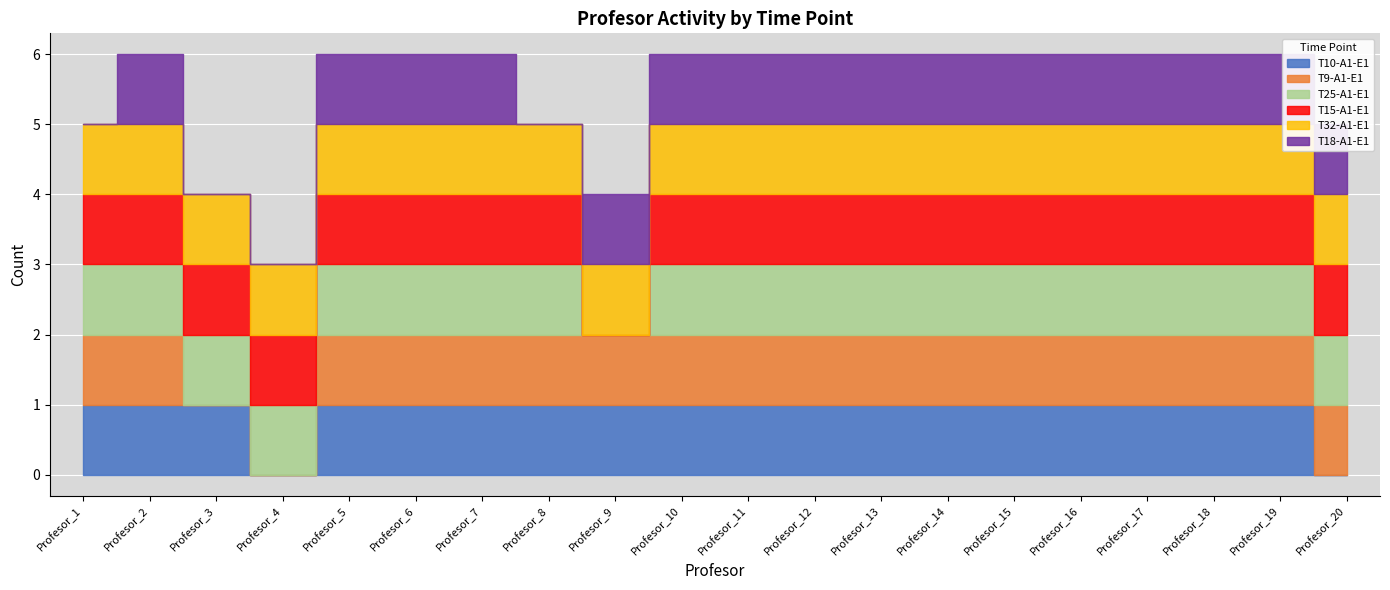

How many values in T9-A1-E1 are above zero?

18